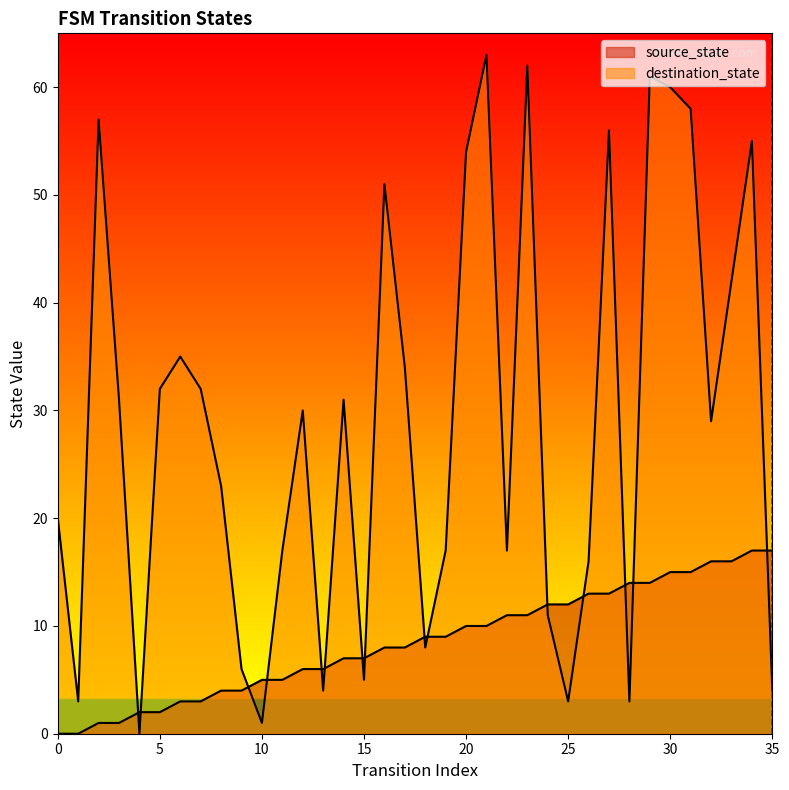

Which series has the largest total across all categories?

destination_state